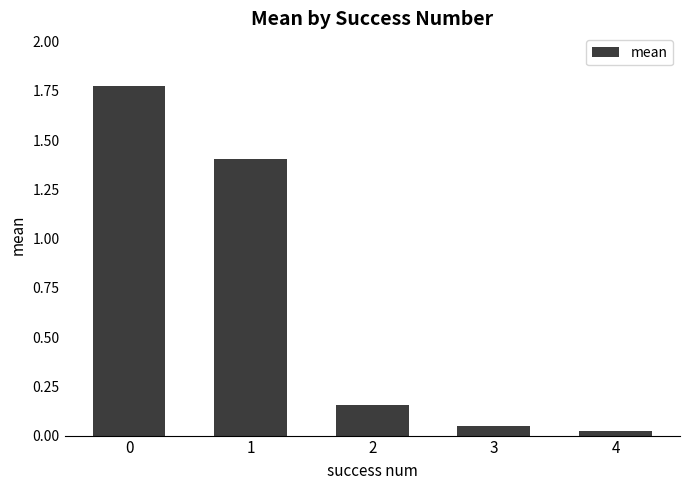

What is the change in value from 0 to 1?

-0.4